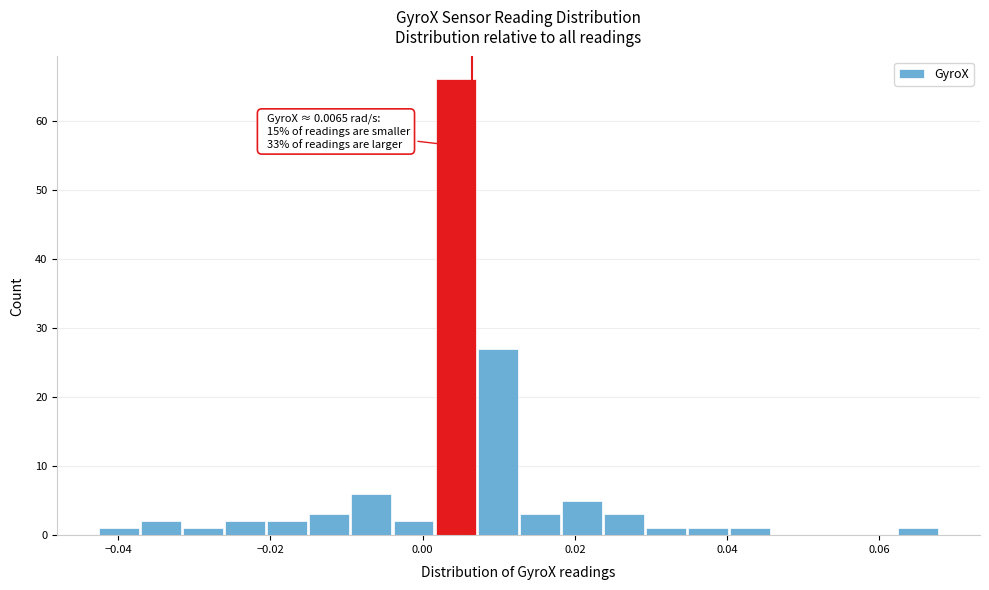

Around what value on the x-axis is the tallest bar? Give the approximate position of its centre, as read against the axis.

0.004